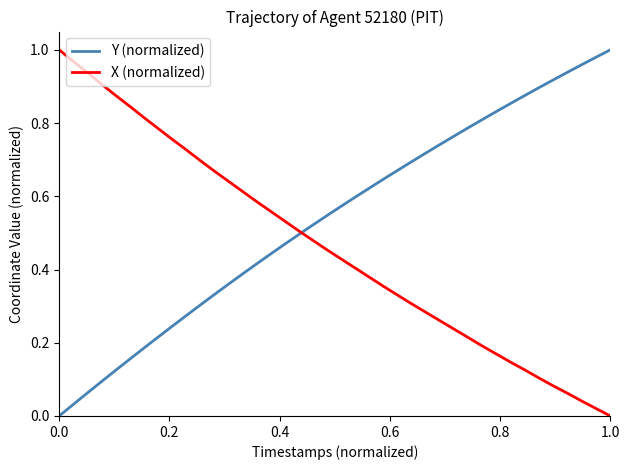

List the series in order of their overall mean, highest first.

Y (normalized), X (normalized)